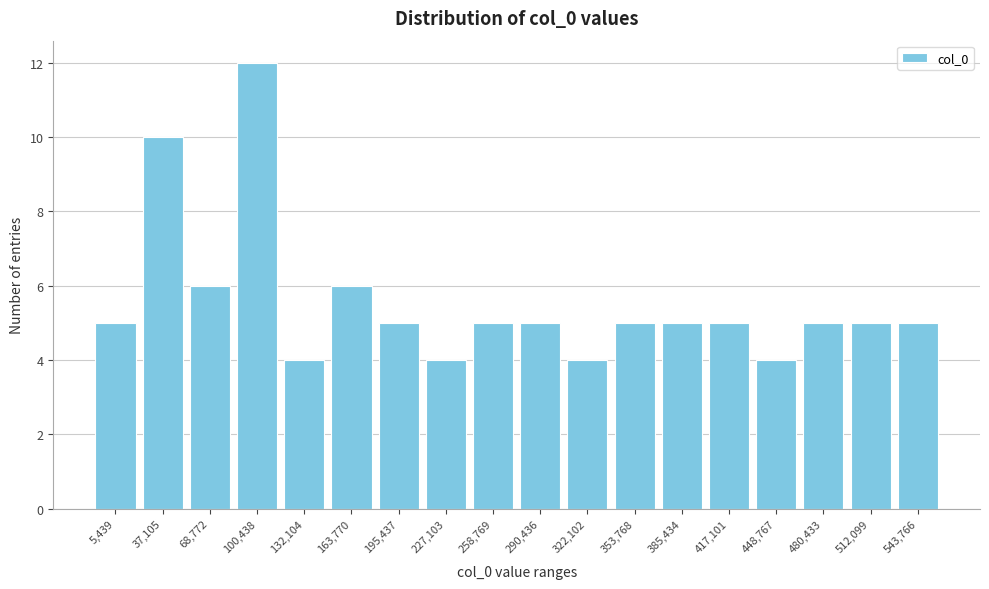

Reading left to right, transcribe all the data shown in this chart.

5	10	6	12	4	6	5	4	5	5	4	5	5	5	4	5	5	5